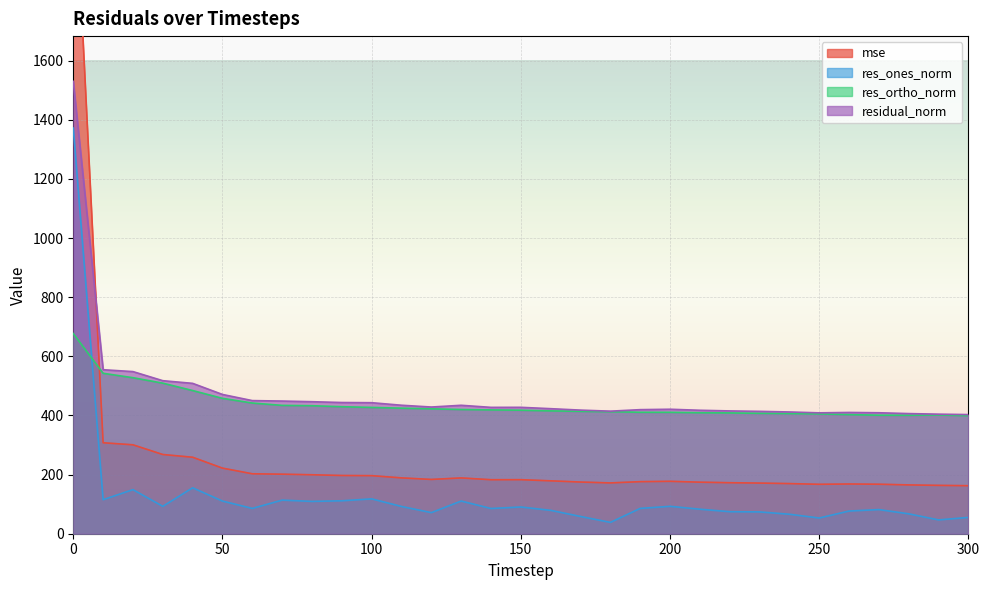

The res_ones_norm series shows 85.7 at 190. True or false?

True